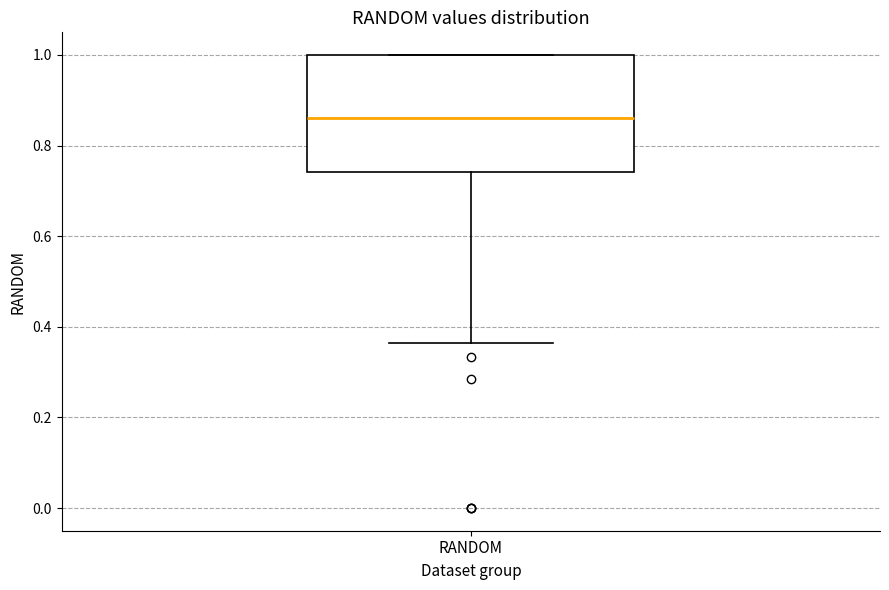

Where does the lower whisker of the box for RANDOM end on the y-axis? The values are not printed on the chart, so give them approximately, as read against the axis.

0.36